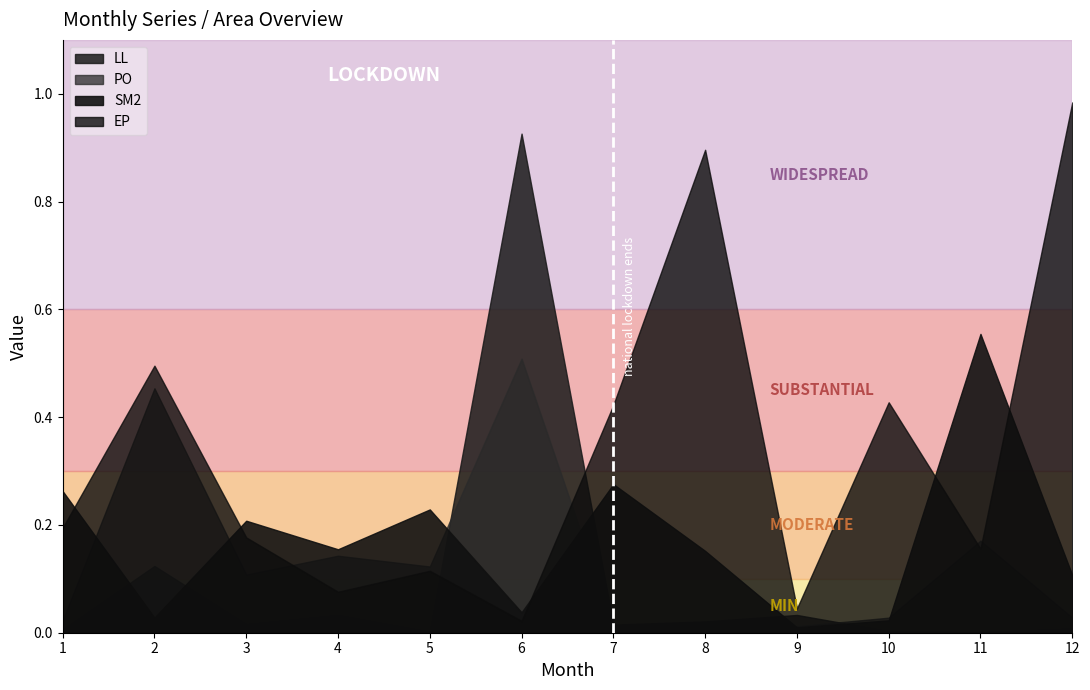

What is the total value across all series at 11?

0.9